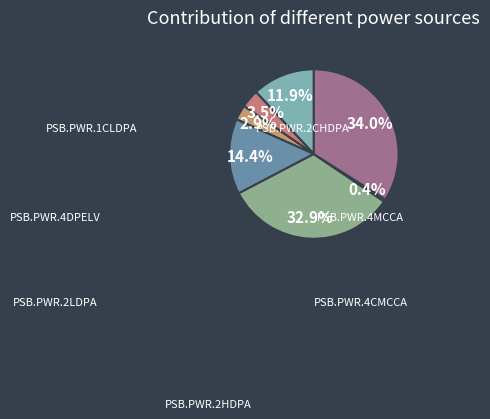

Which has a higher value, PSB.PWR.4MCCA or PSB.PWR.4CMCCA?

PSB.PWR.4MCCA